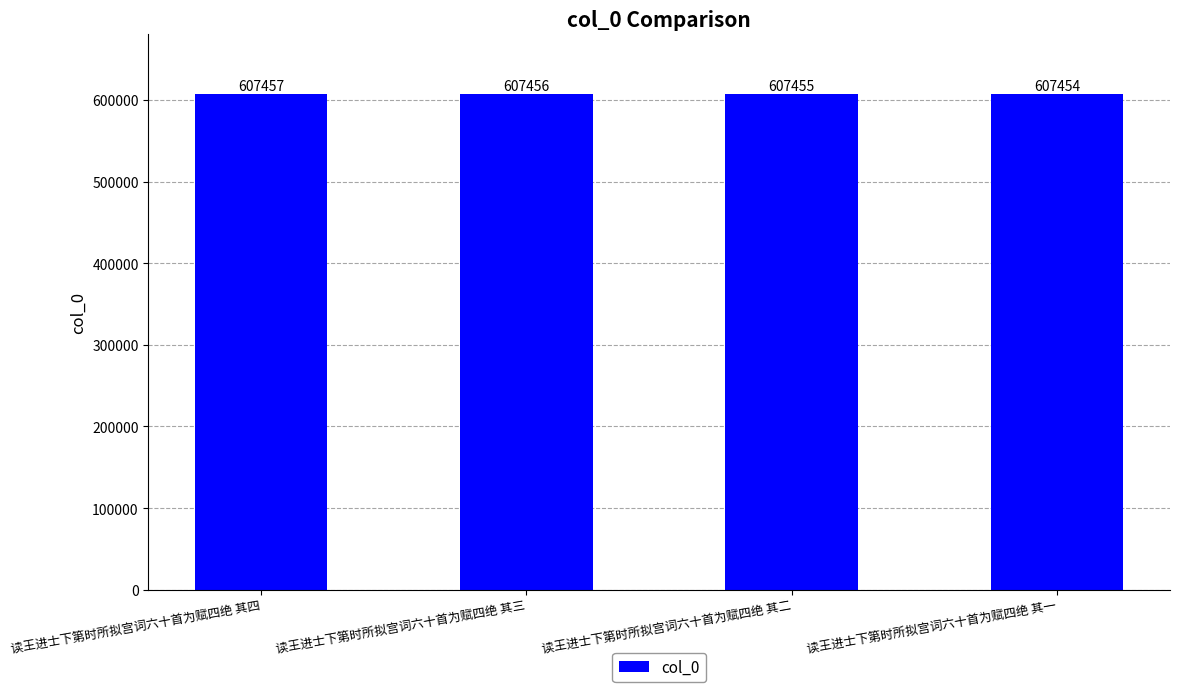

Rank the categories by value from lowest to highest.

读王进士下第时所拟宫词六十首为赋四绝 其一, 读王进士下第时所拟宫词六十首为赋四绝 其二, 读王进士下第时所拟宫词六十首为赋四绝 其三, 读王进士下第时所拟宫词六十首为赋四绝 其四